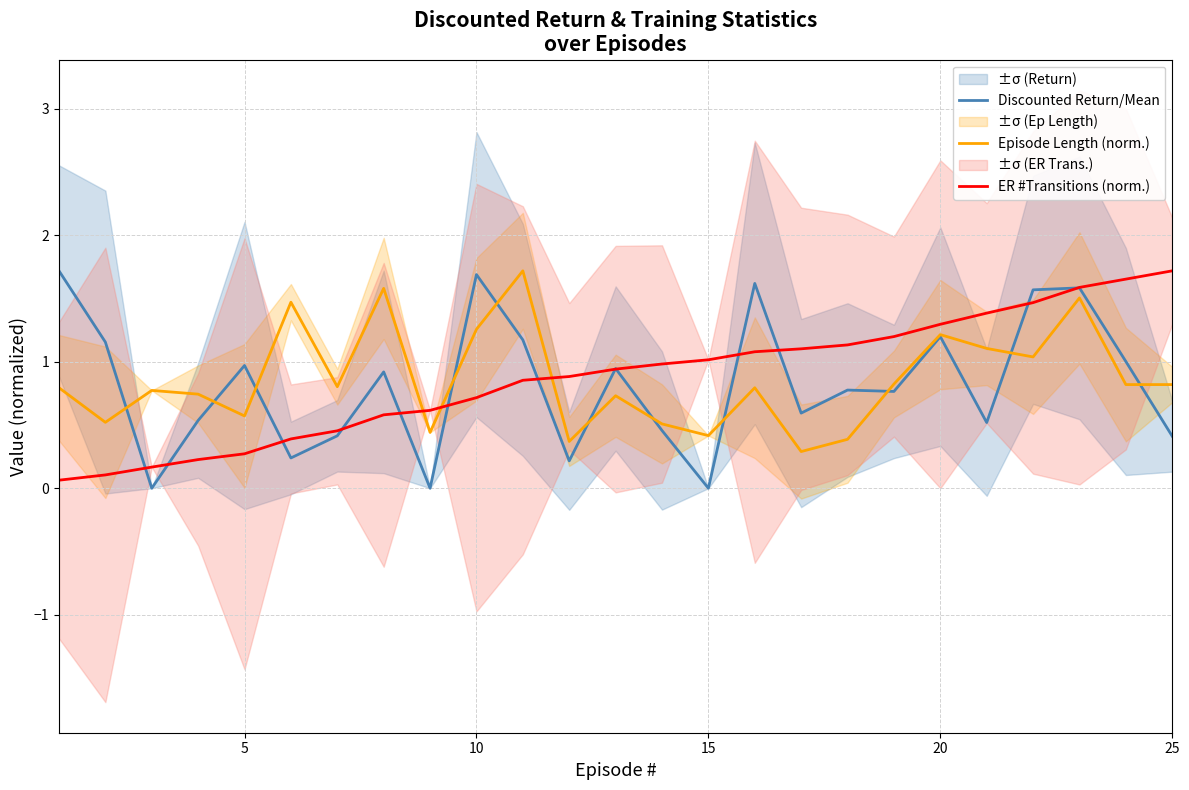

True or false: Discounted Return/Mean and ER #Transitions (norm.) intersect in this chart.

True